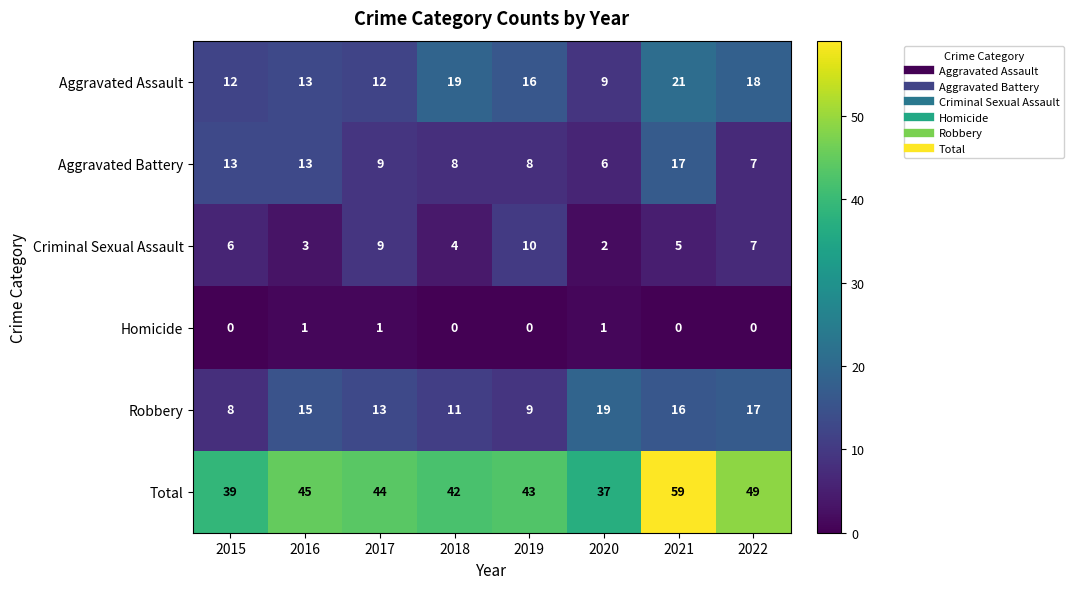

What is the difference between the Total values at 2020 and 2021?

22